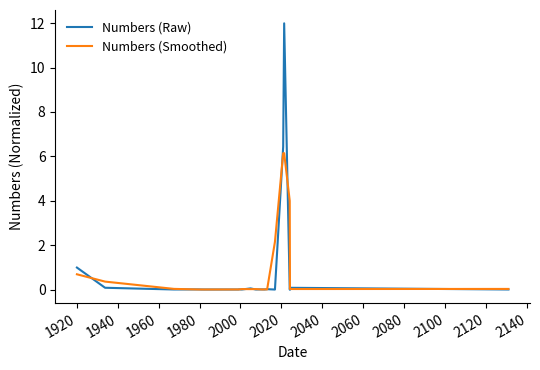

What is the greatest value displayed?

12.0